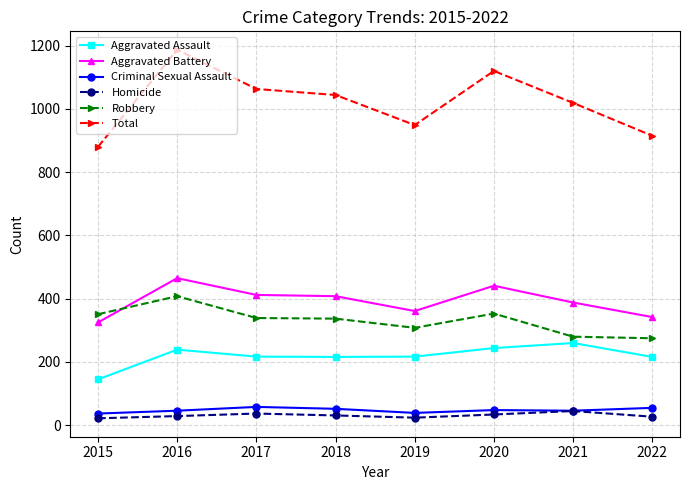

Which series has the largest range (max minus min)?

Total